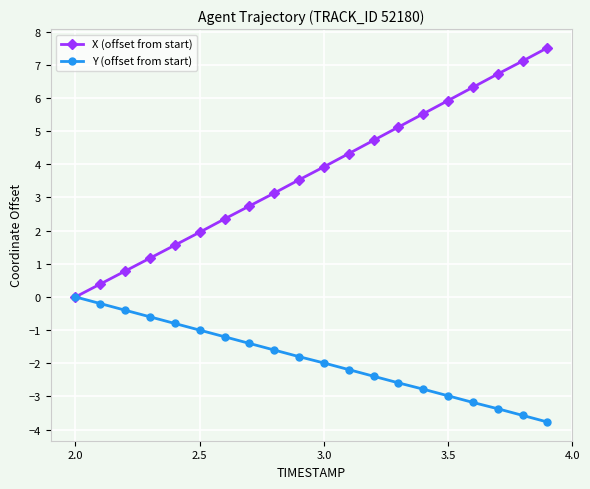

True or false: X (offset from start) has more than 0 interior local peaks.

False